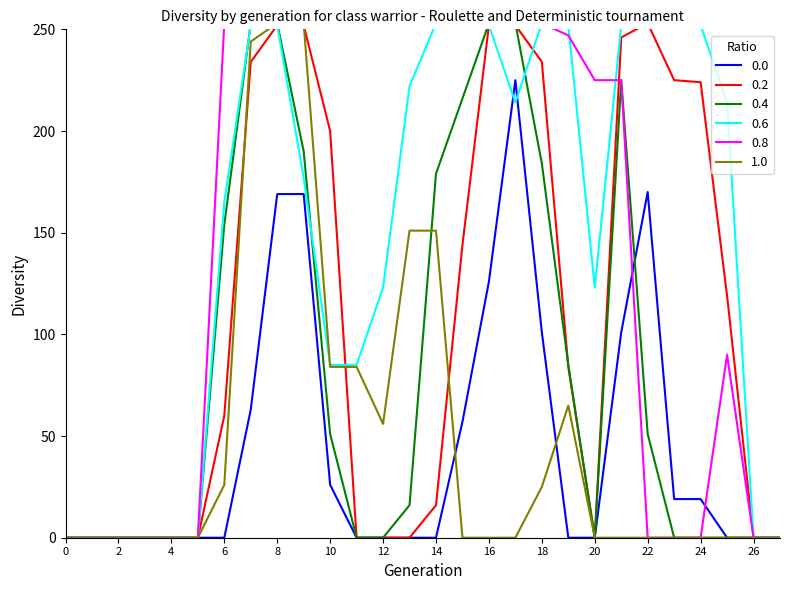

How many distinct data groups are displayed?

6